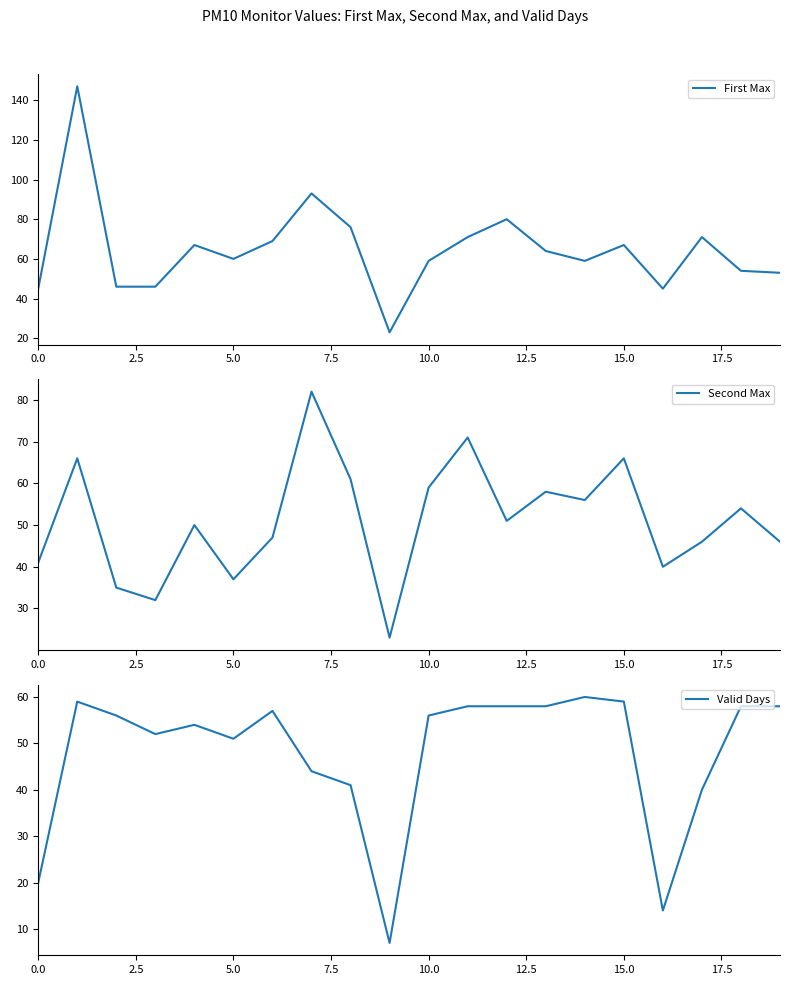

Is this an area chart (filled region under the line)?

No